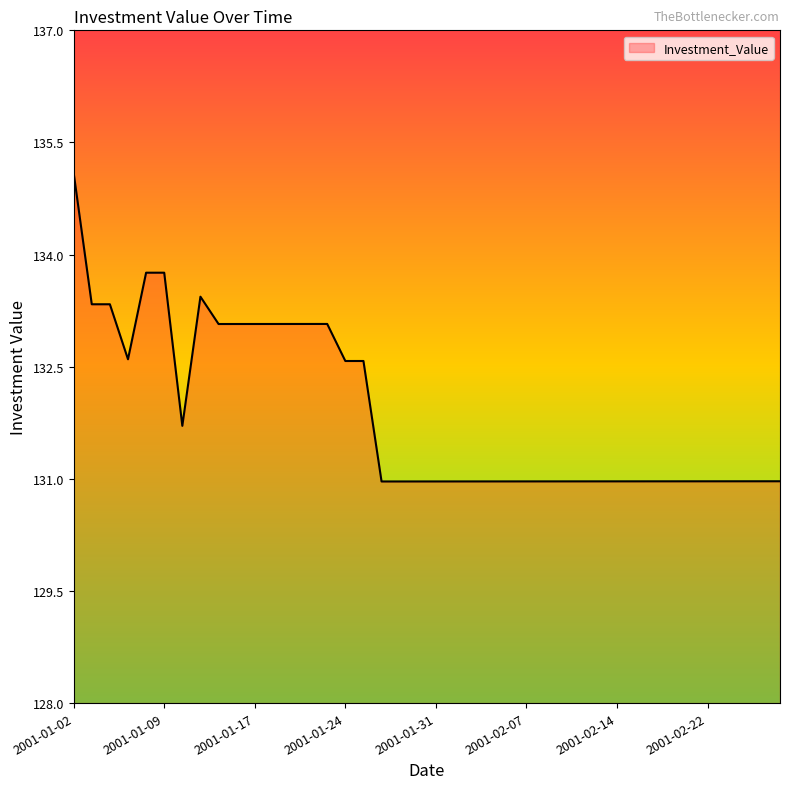

What is the smallest value displayed?

131.0